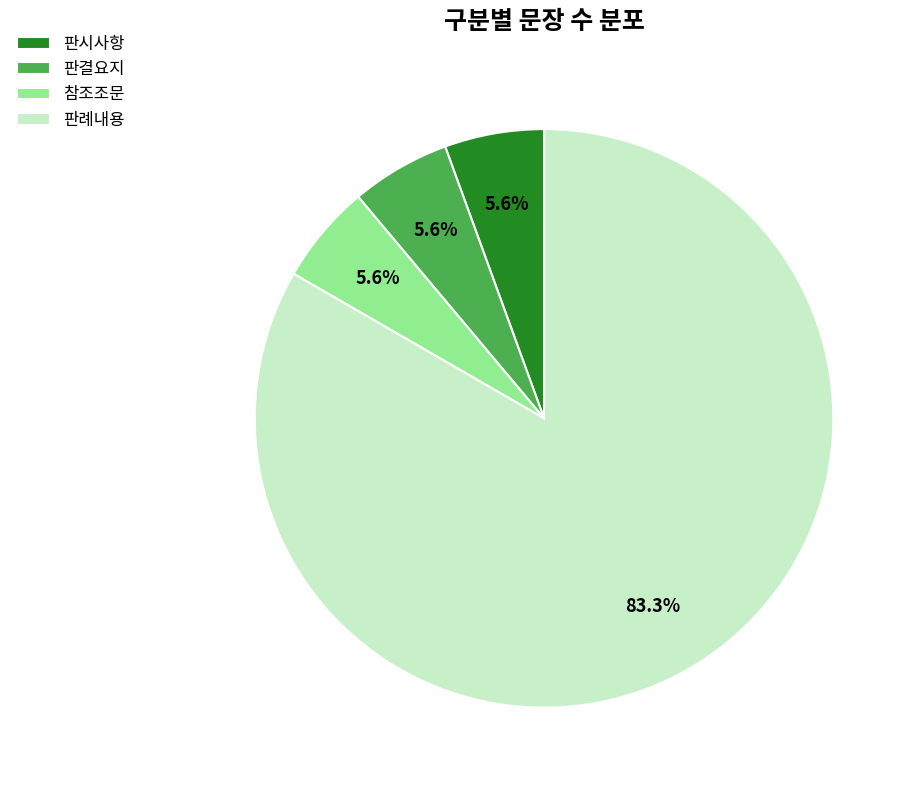

Which category accounts for the majority?

판례내용